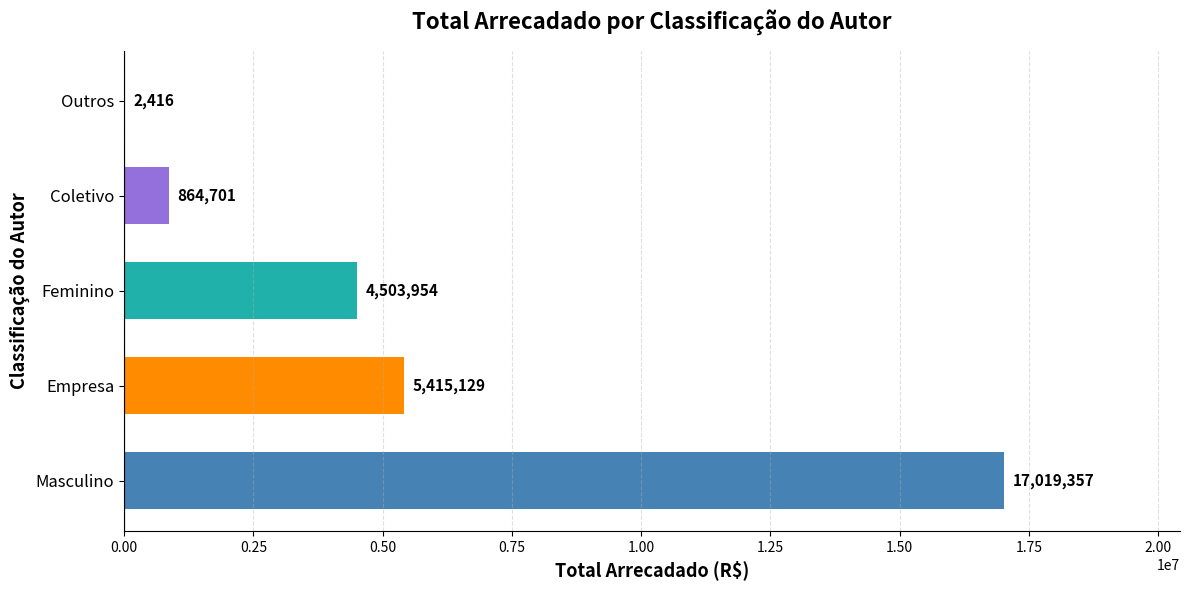

Approximately how many times larger is the value at Feminino compared to Coletivo?

5.2